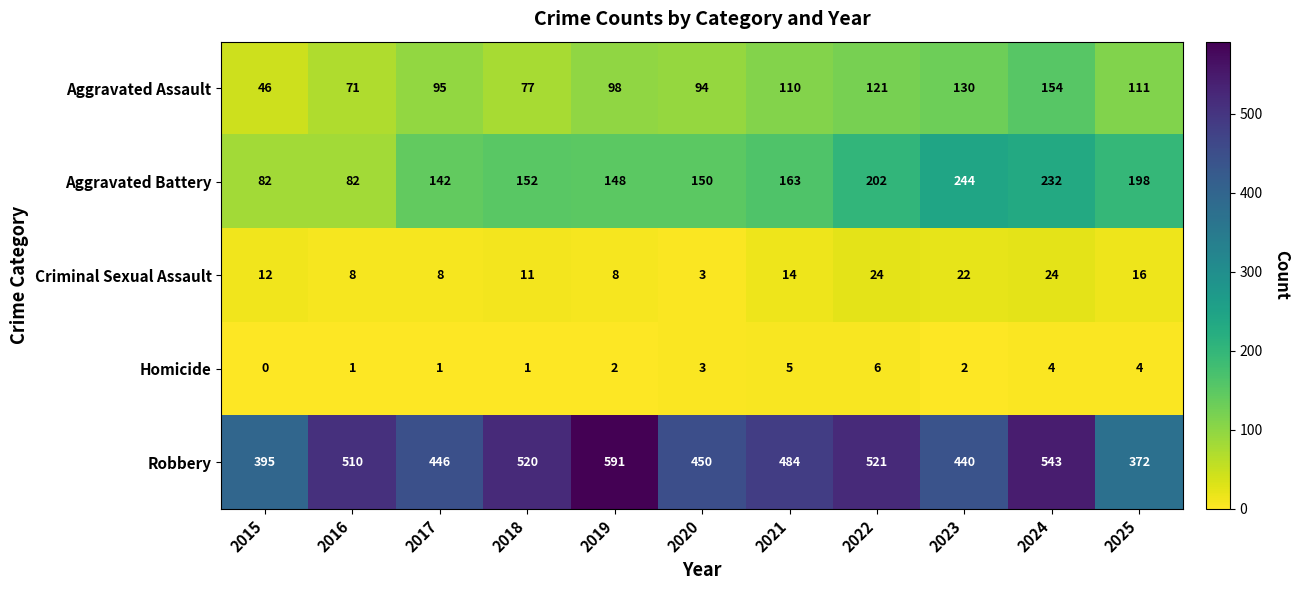

What is the total value across all series at 2025?

701